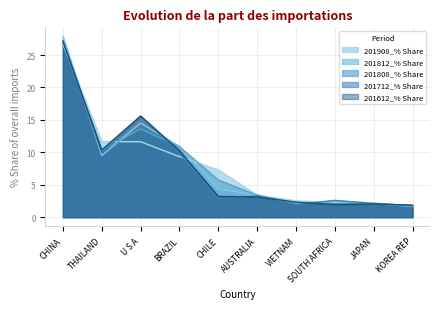

Where does the 201712_% Share series first go above 3?

CHINA